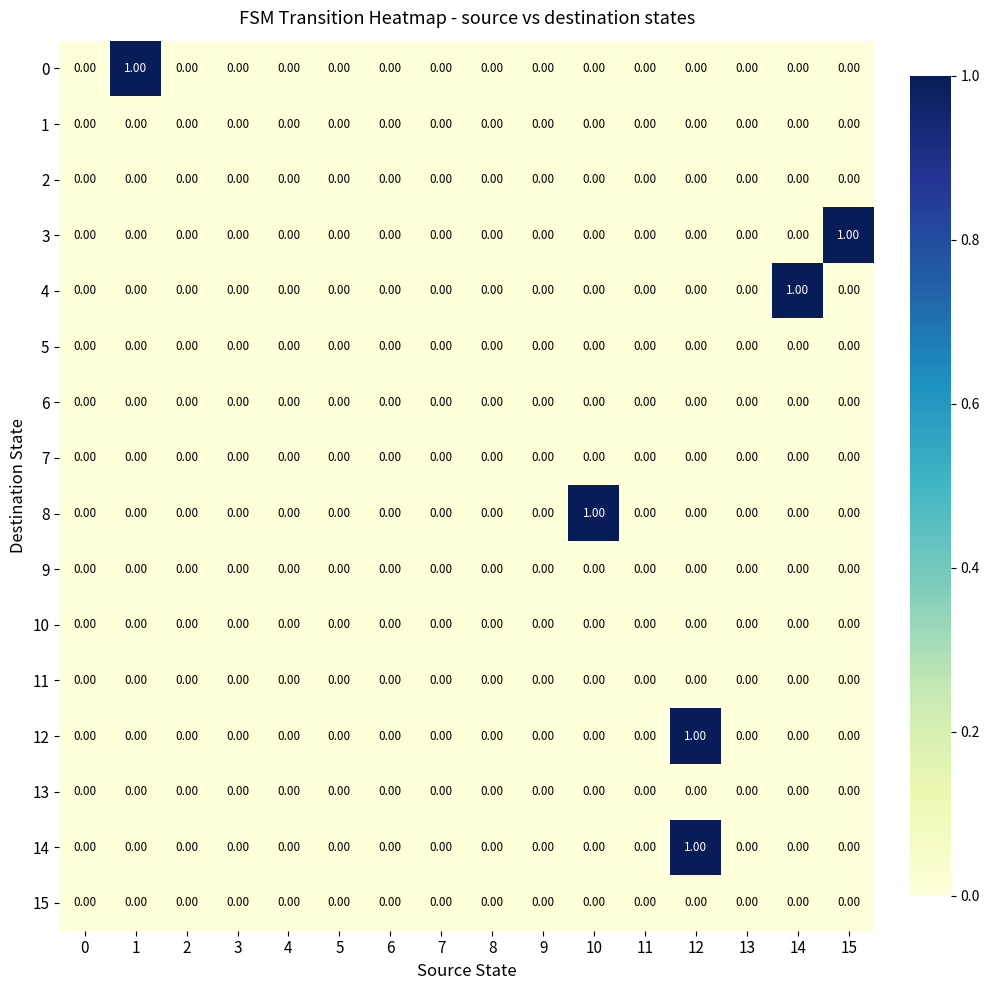

At which category is the sum across all series the highest?

12